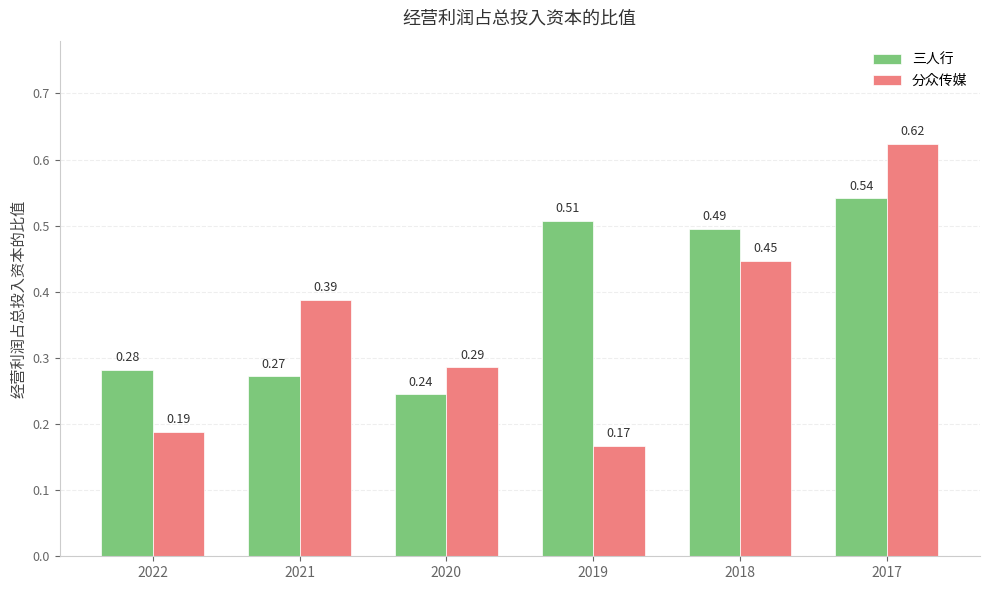

Is the value of 三人行 at 2020 greater than the value of 分众传媒 at 2020?

No